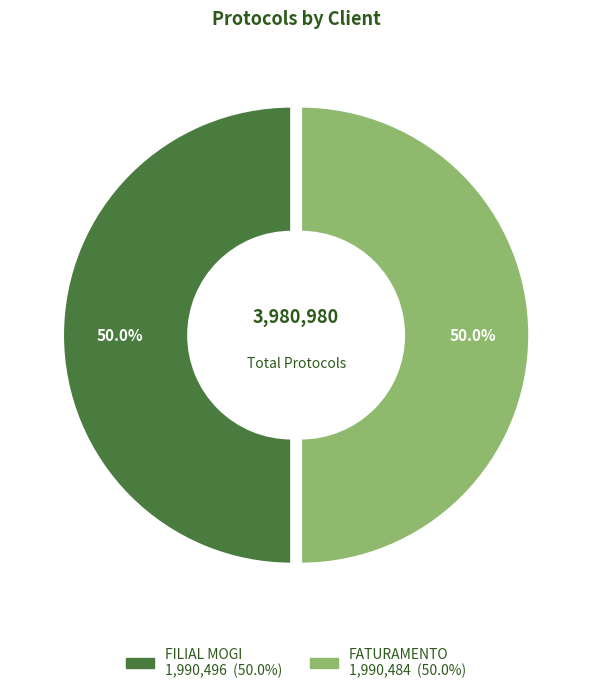

The FATURAMENTO slice represents 50% of the pie. True or false?

True